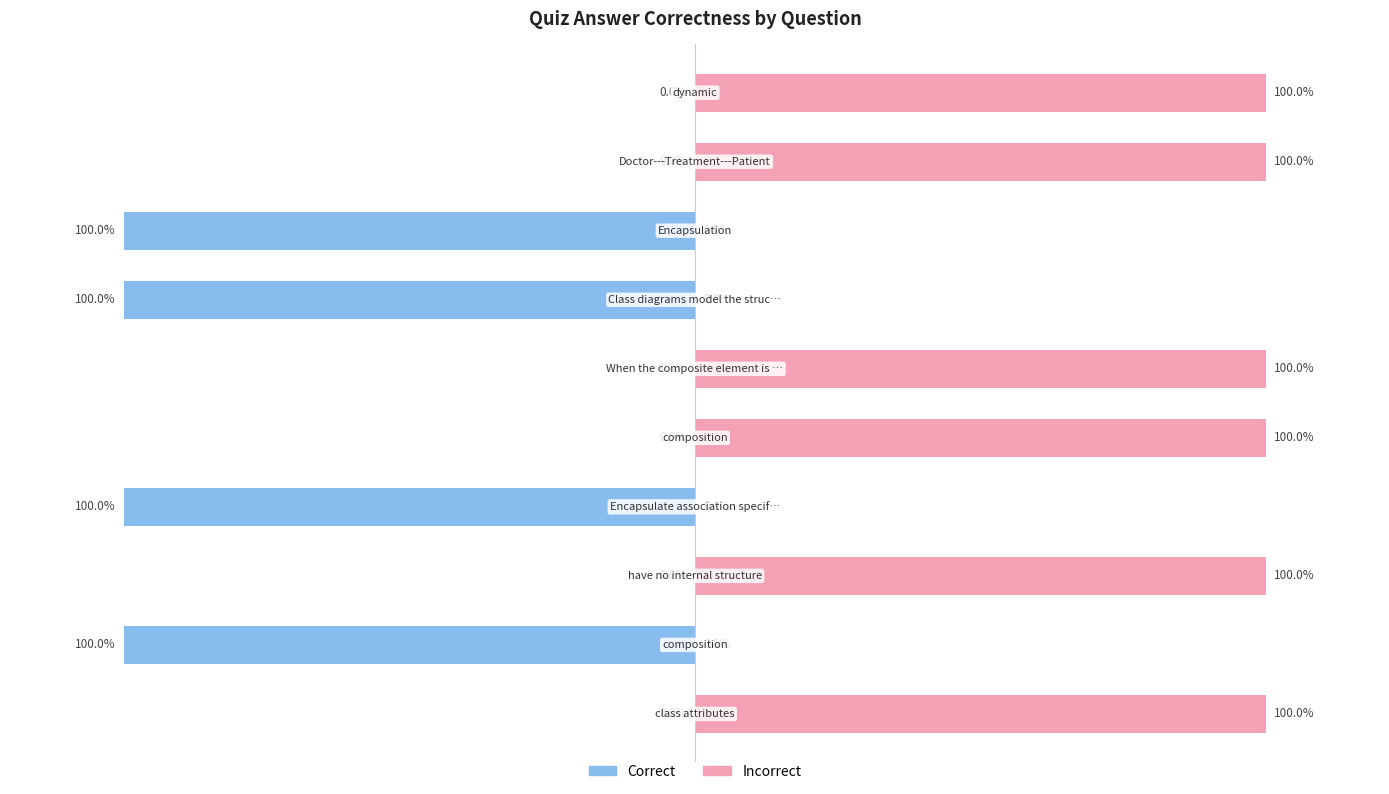

At 4, list the series in order from smallest to largest.

Correct, Incorrect